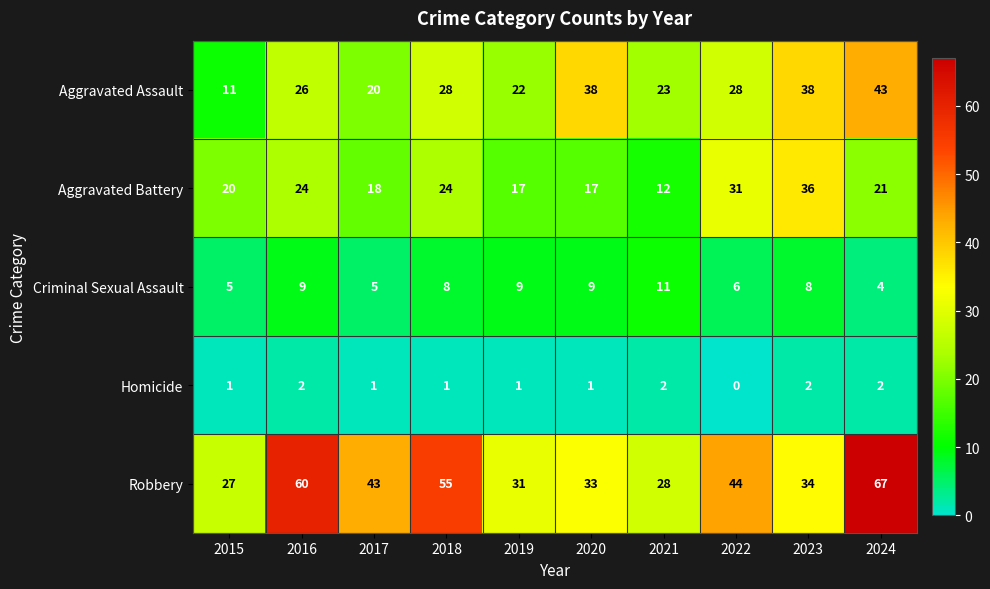

At which label is Aggravated Assault closest to 27?

2016